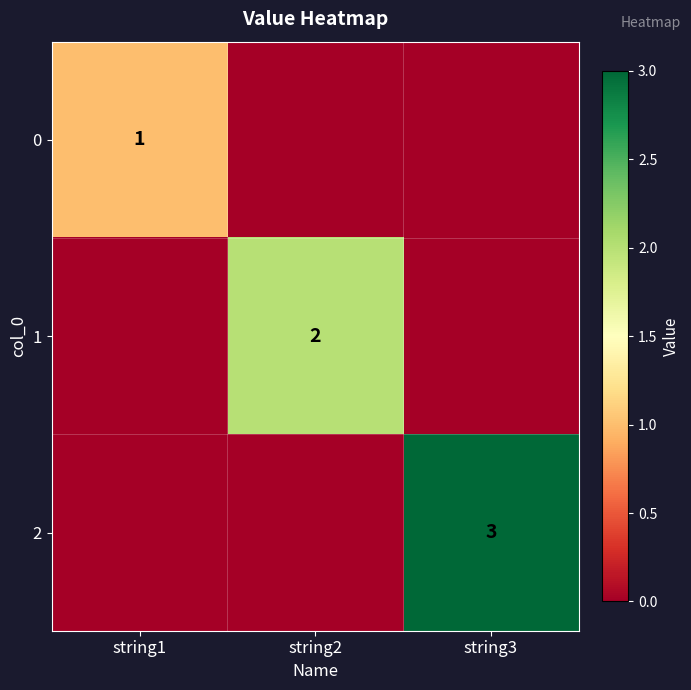

The 1 series shows 3 at string2. True or false?

False